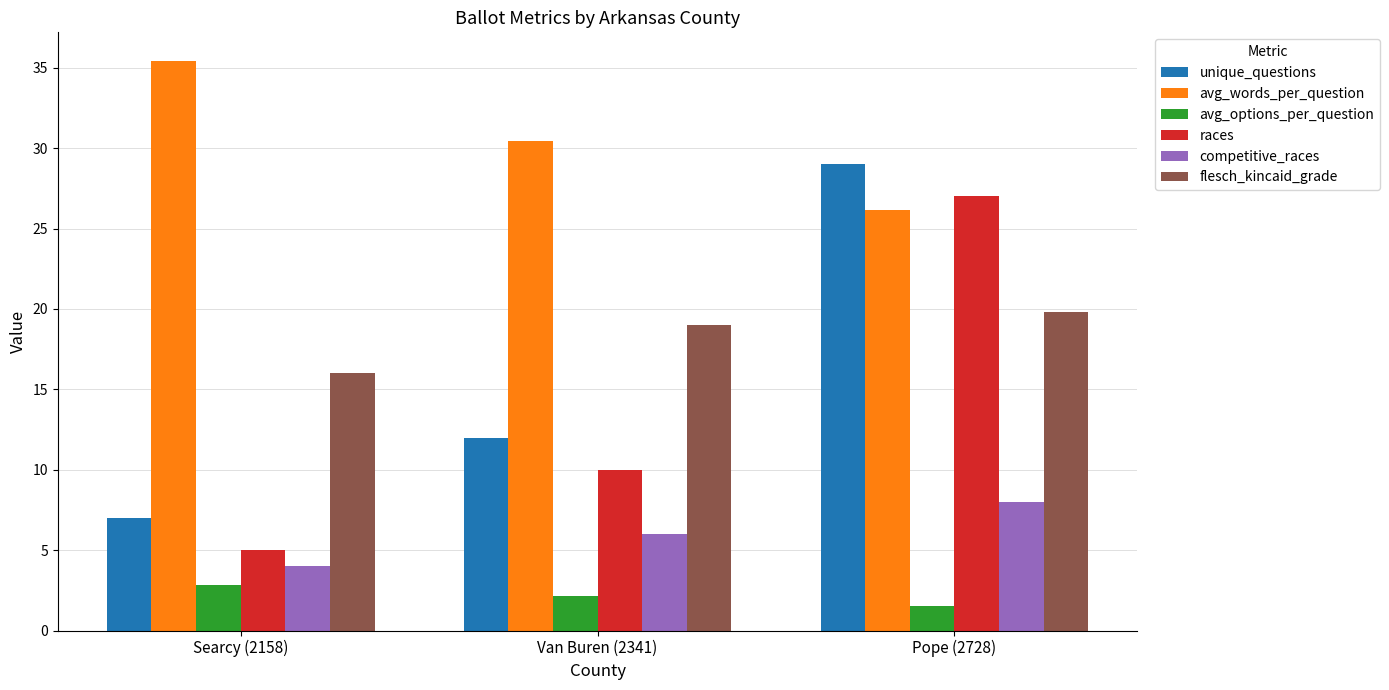

What is the maximum value for competitive_races?

8.0